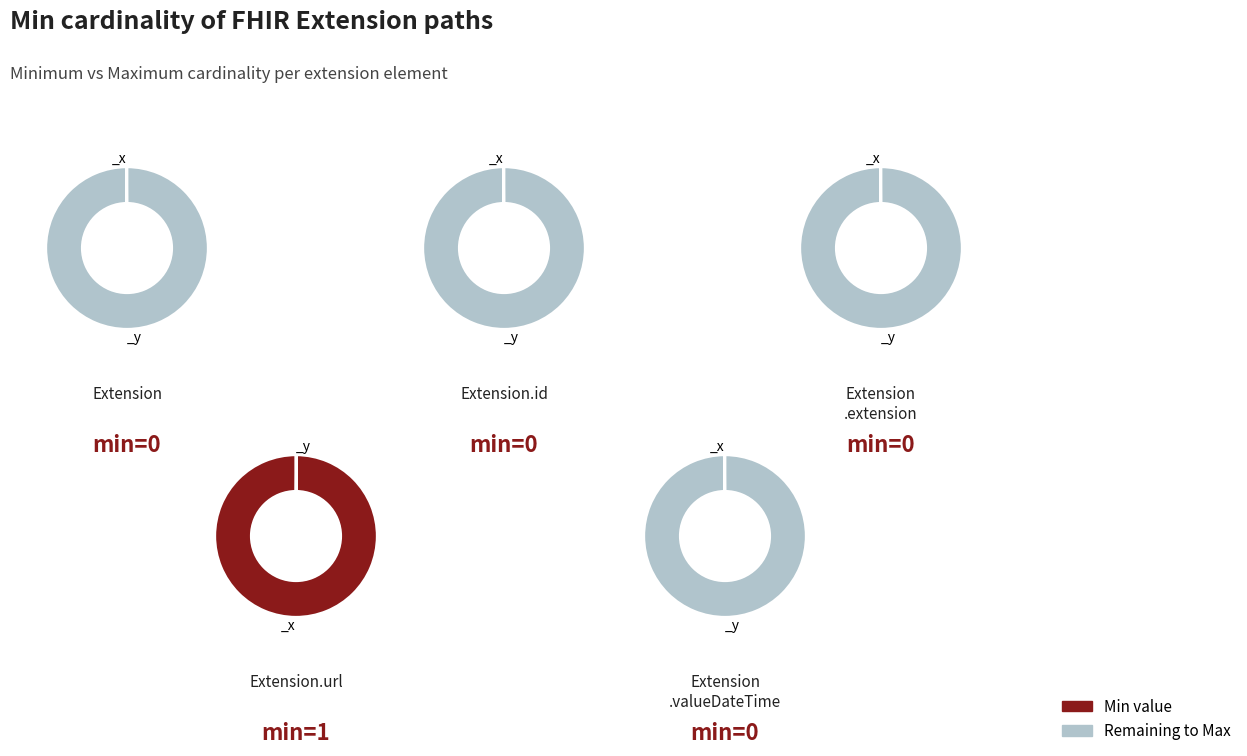

Is it true that Extension.extension is 13% of the pie?

False